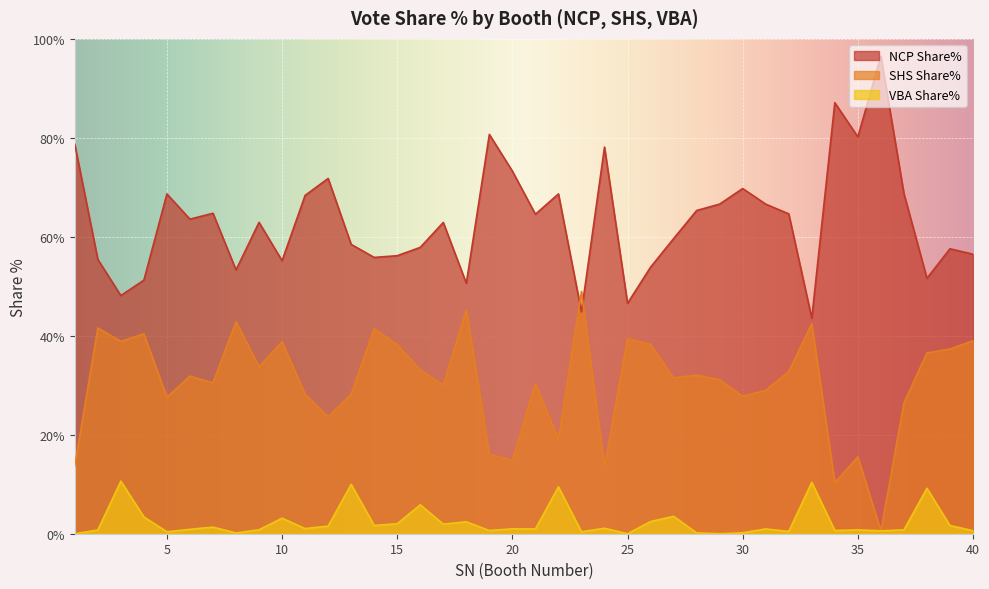

What are all the series names shown in the legend?

NCP Share%, SHS Share%, VBA Share%